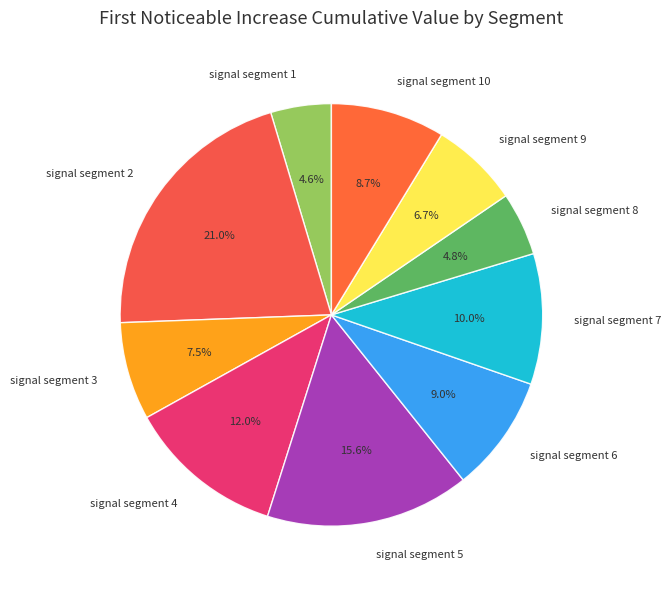

What percentage is the signal segment 8 slice, to the nearest percent?

5%